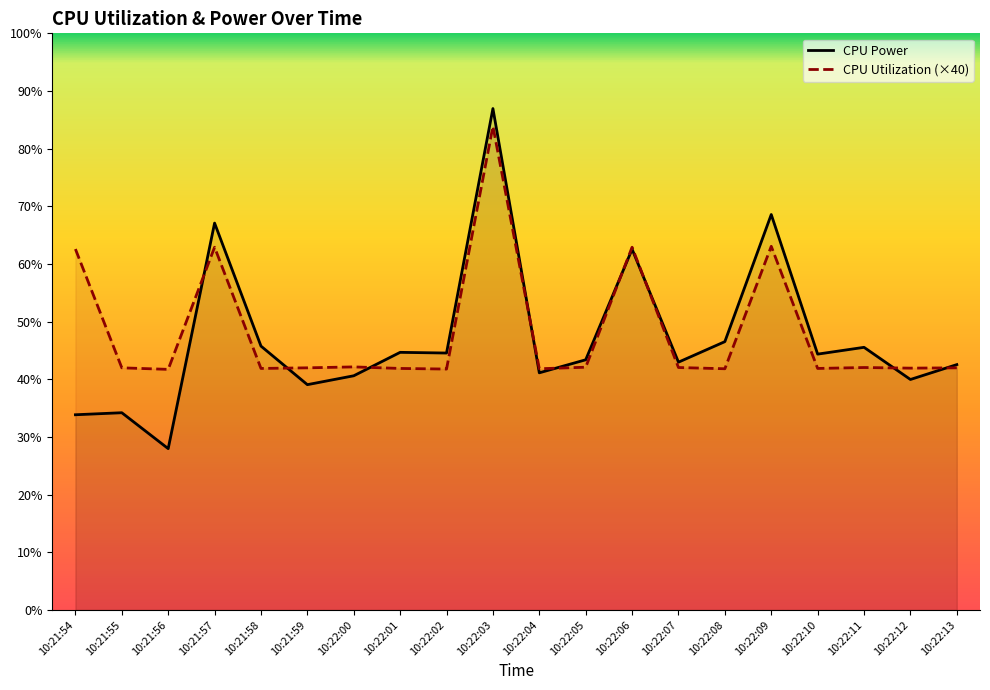

At which category is the sum across all series the highest?

10:22:03